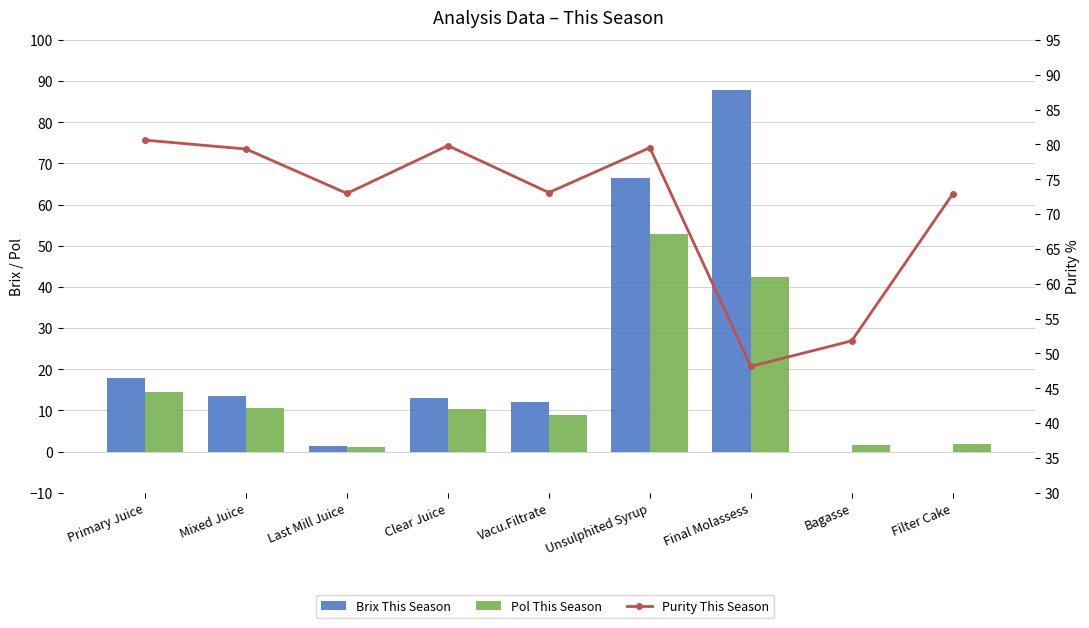

What is the difference between the maximum and second lowest values in the Brix This Season series?

87.8